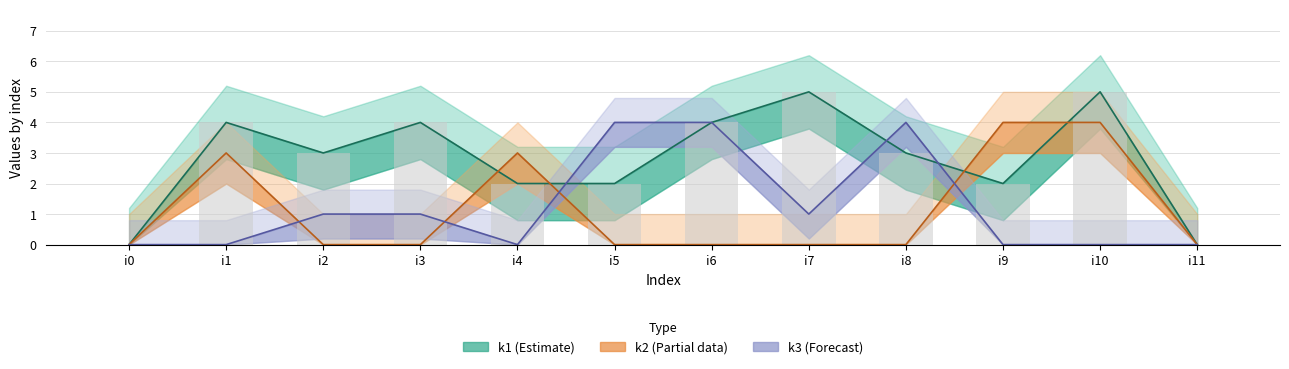

Is the value of k3 at i3 greater than the value of k2 at i11?

Yes